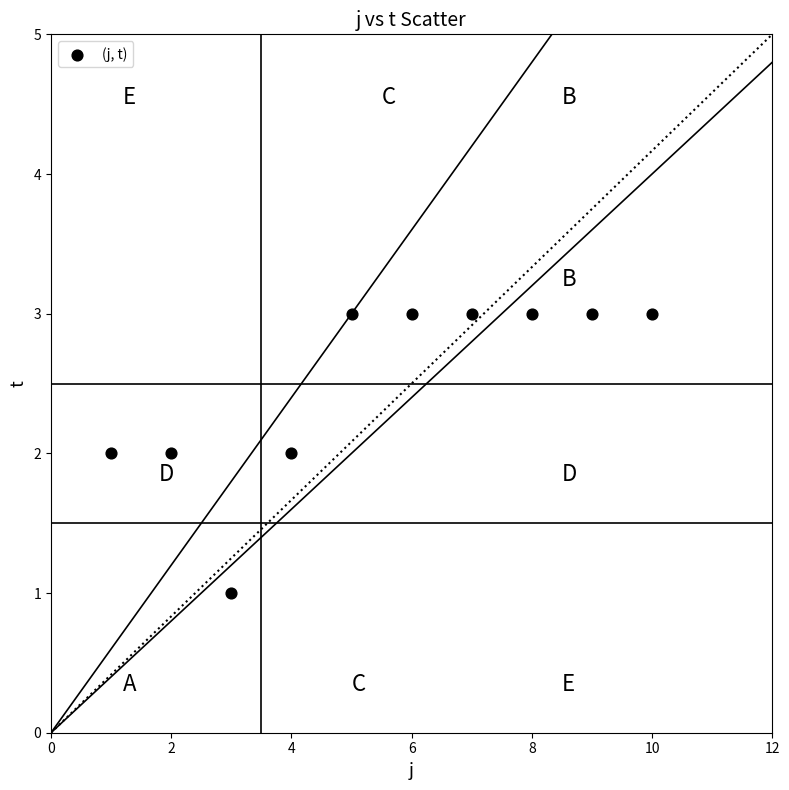

What is the range of X values (max minus min)?

9